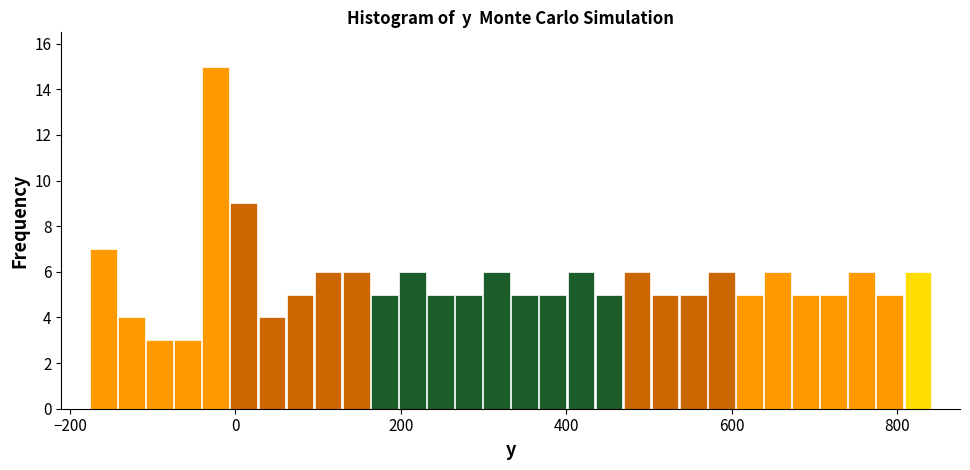

Read against the x-axis, roughly where is the centre of the tallest bar?

-20